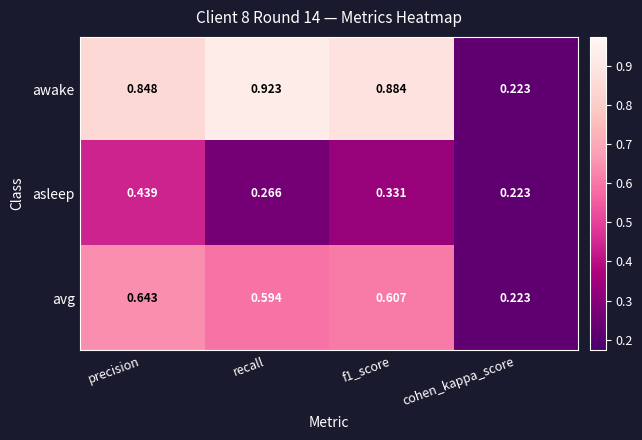

Which category has the highest value in the asleep series?

precision